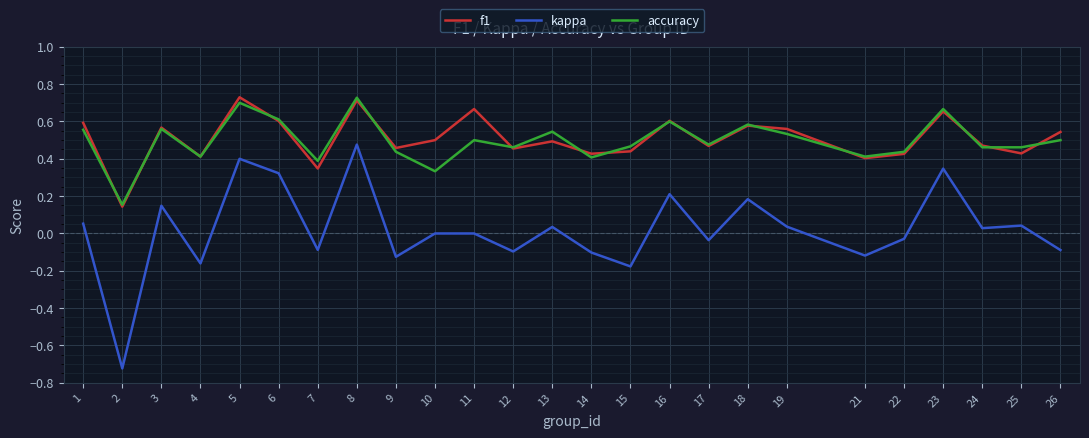

True or false: kappa and accuracy cross at least once.

False